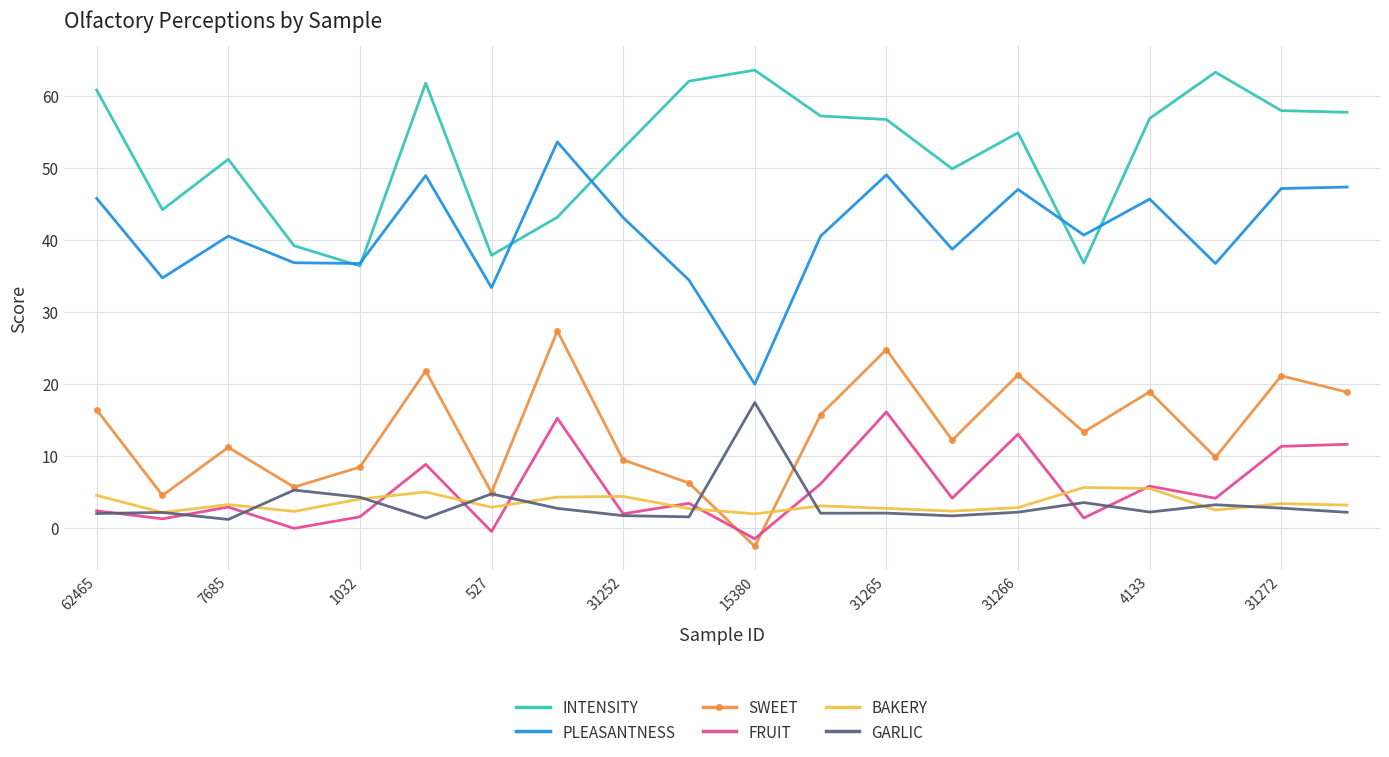

What is the smallest value displayed?

-2.5